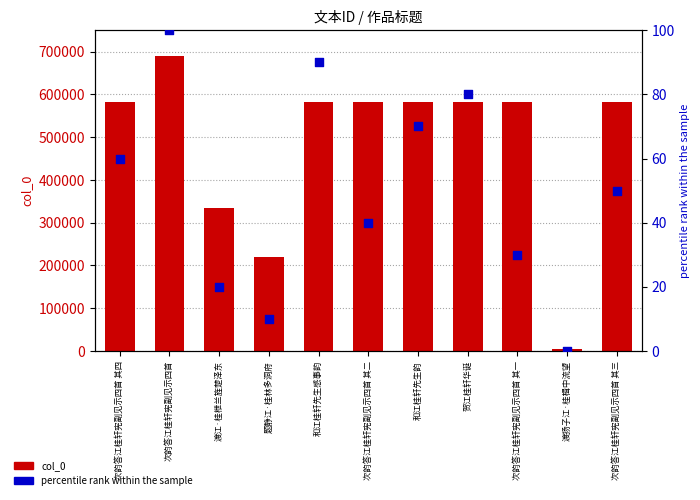

What is the total value across all series at 次韵答江桂轩宪副见示四首?

690389